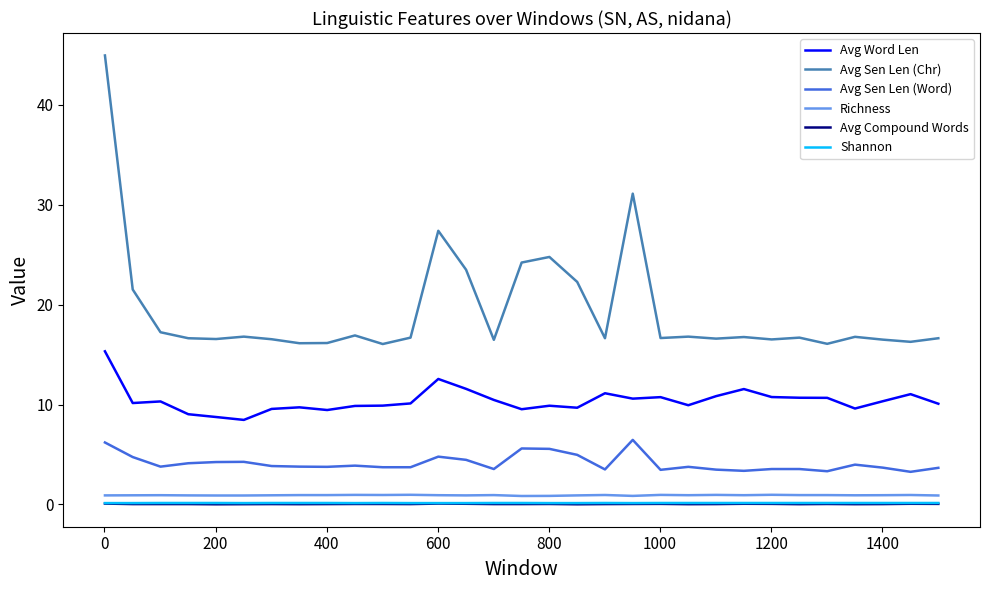

What is the sum of all Avg Sen Len (Chr) values?

601.0